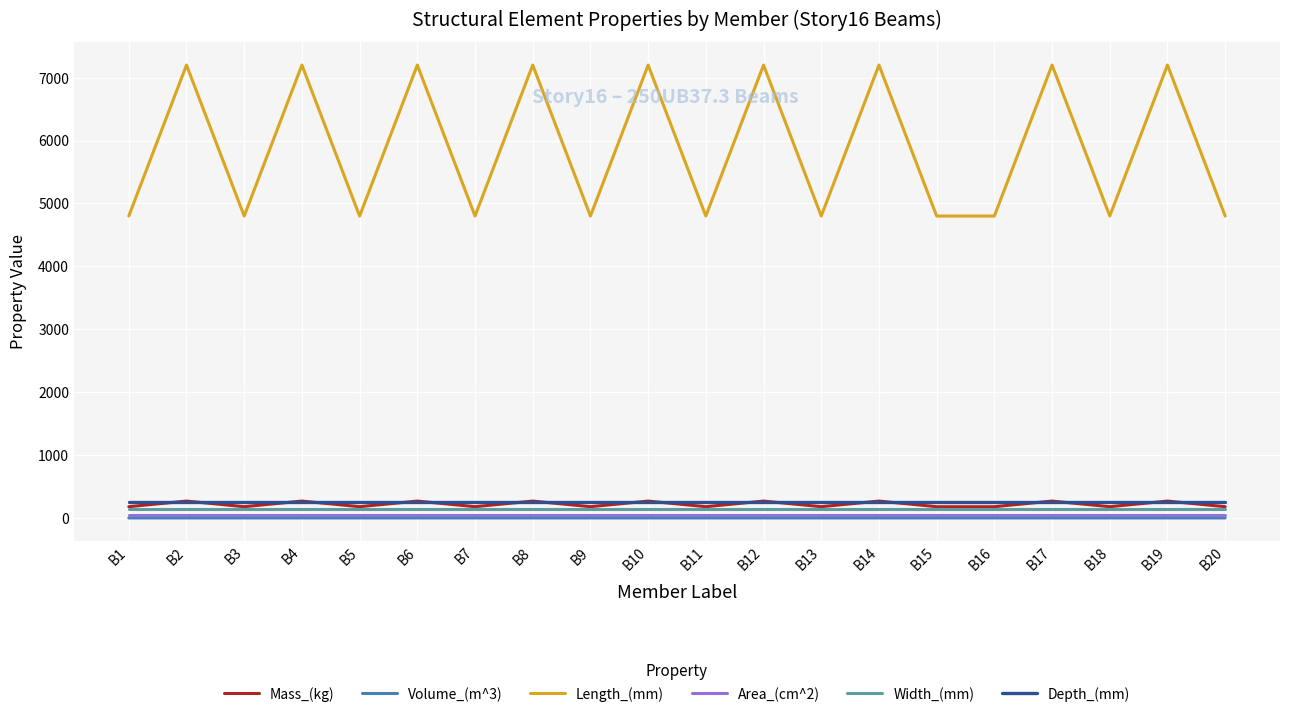

Which series has the widest spread of values?

Length_(mm)